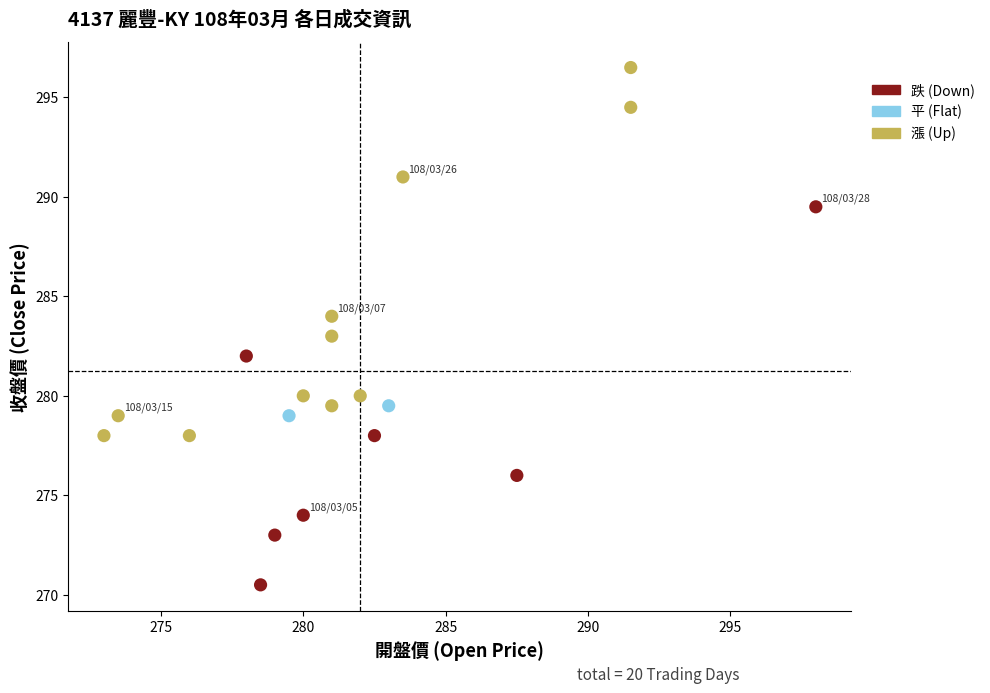

What are all the series names shown in the legend?

跌 (Down), 平 (Flat), 漲 (Up)